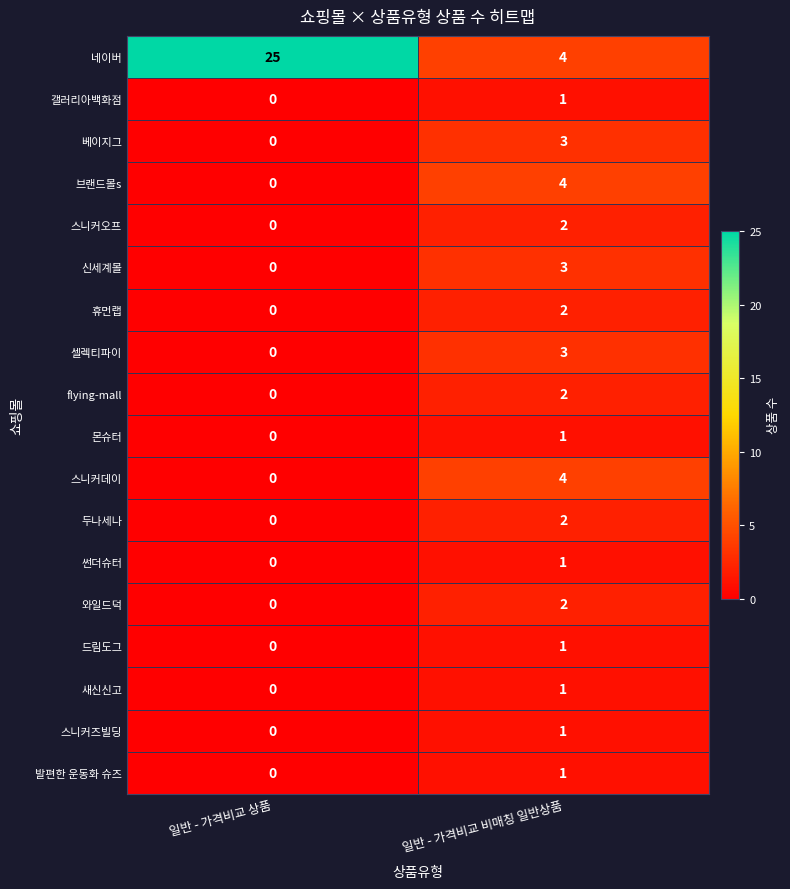

At how many categories does at least one series exceed 19?

1